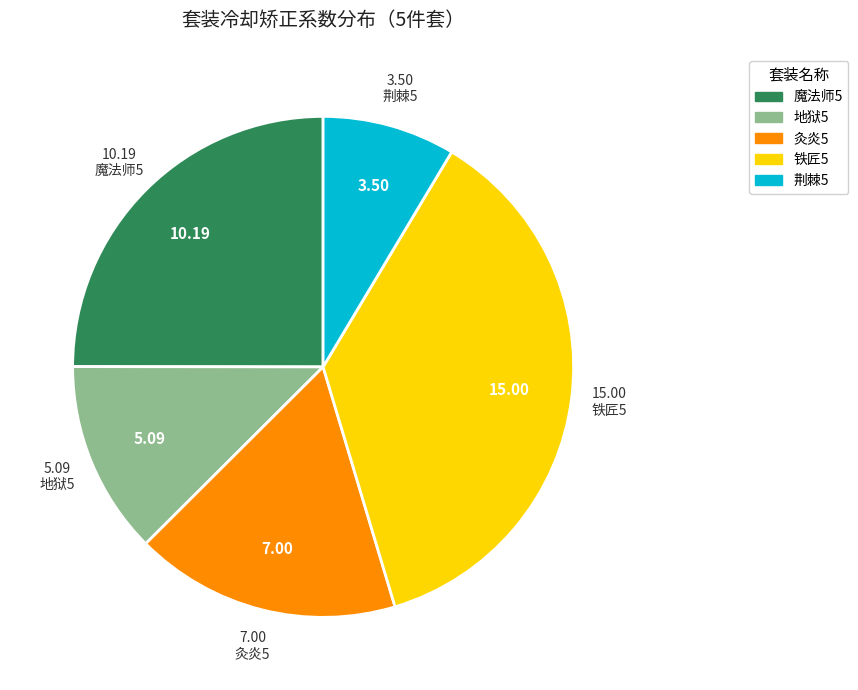

Rank the categories by value from highest to lowest.

铁匠5, 魔法师5, 灸炎5, 地狱5, 荆棘5